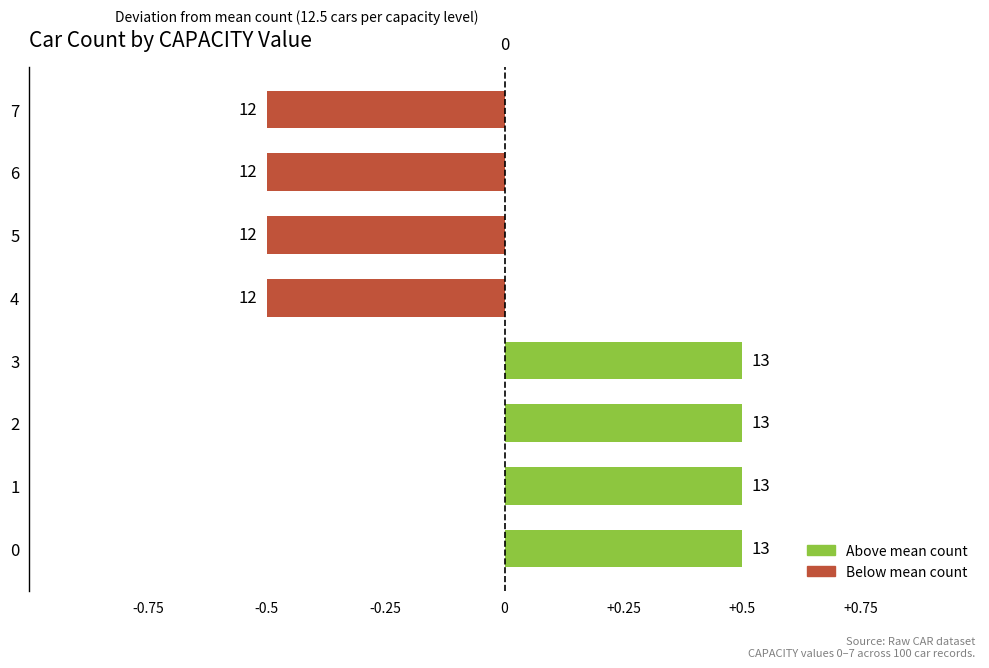

How many bars are there in total?

8